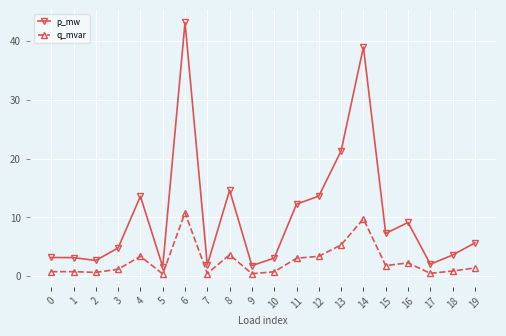

True or false: p_mw and q_mvar cross at least once.

False